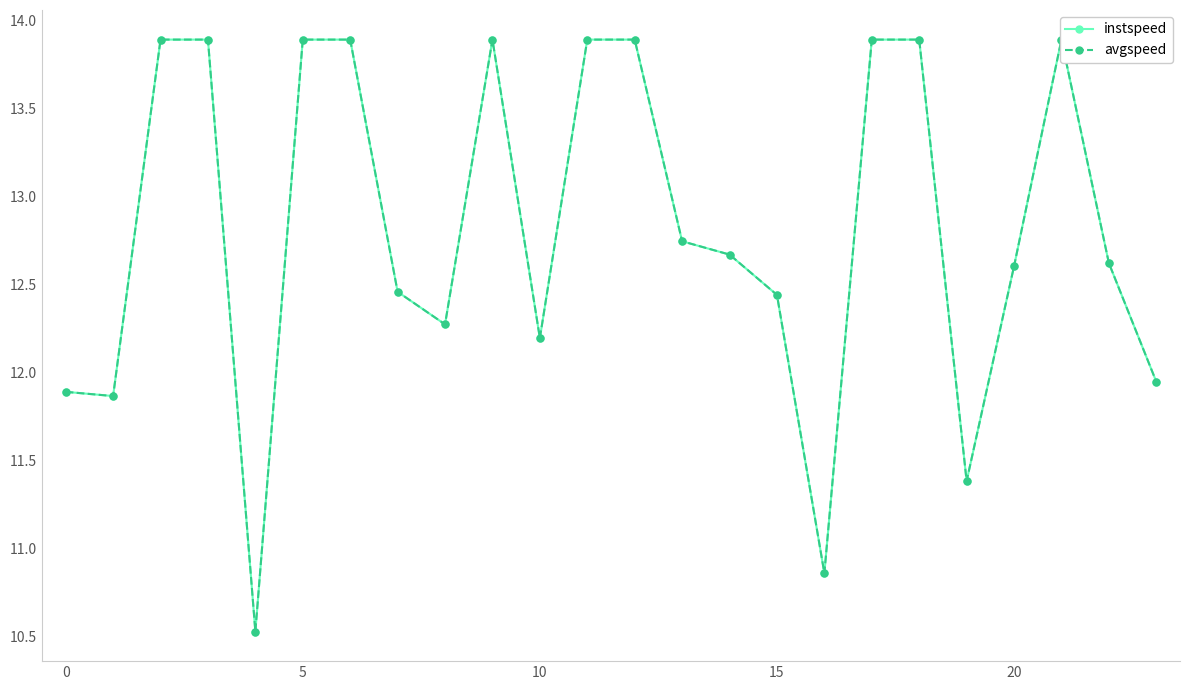

The avgspeed series shows 12.3 at 8. True or false?

True